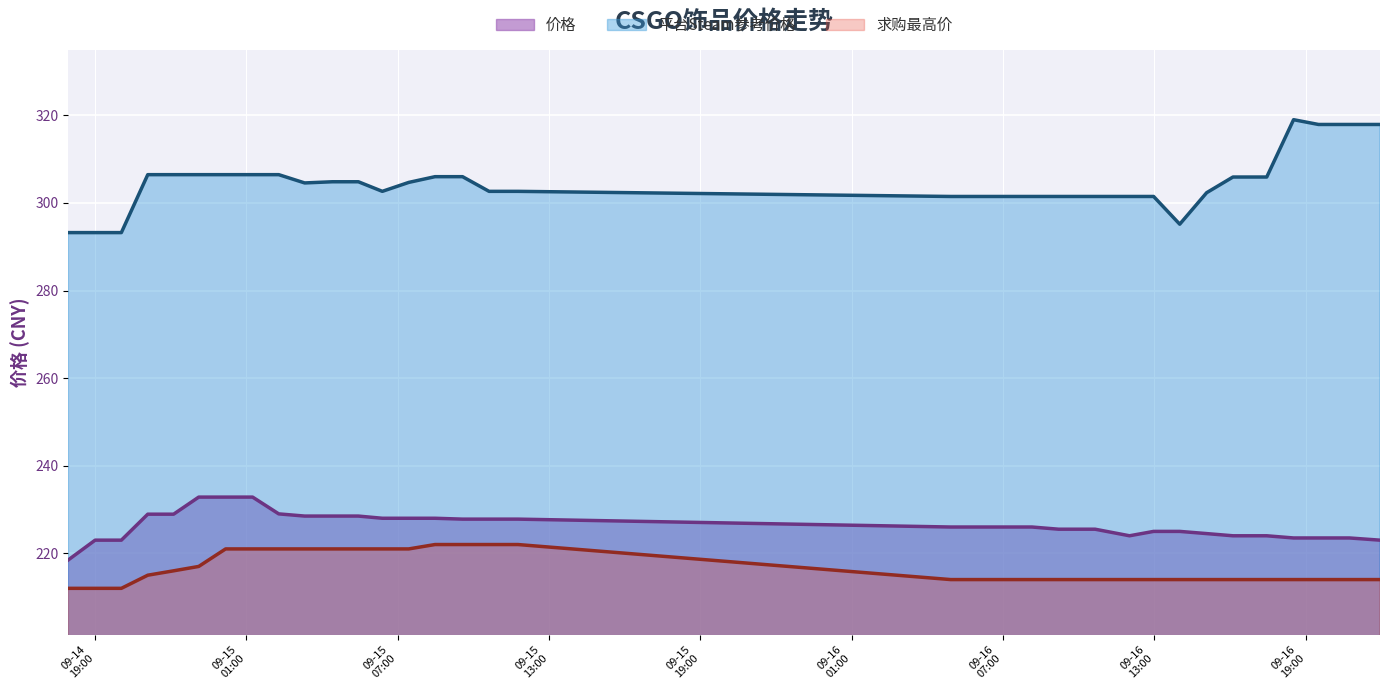

At which category is the sum across all series the highest?

2023-09-15 00:10:52